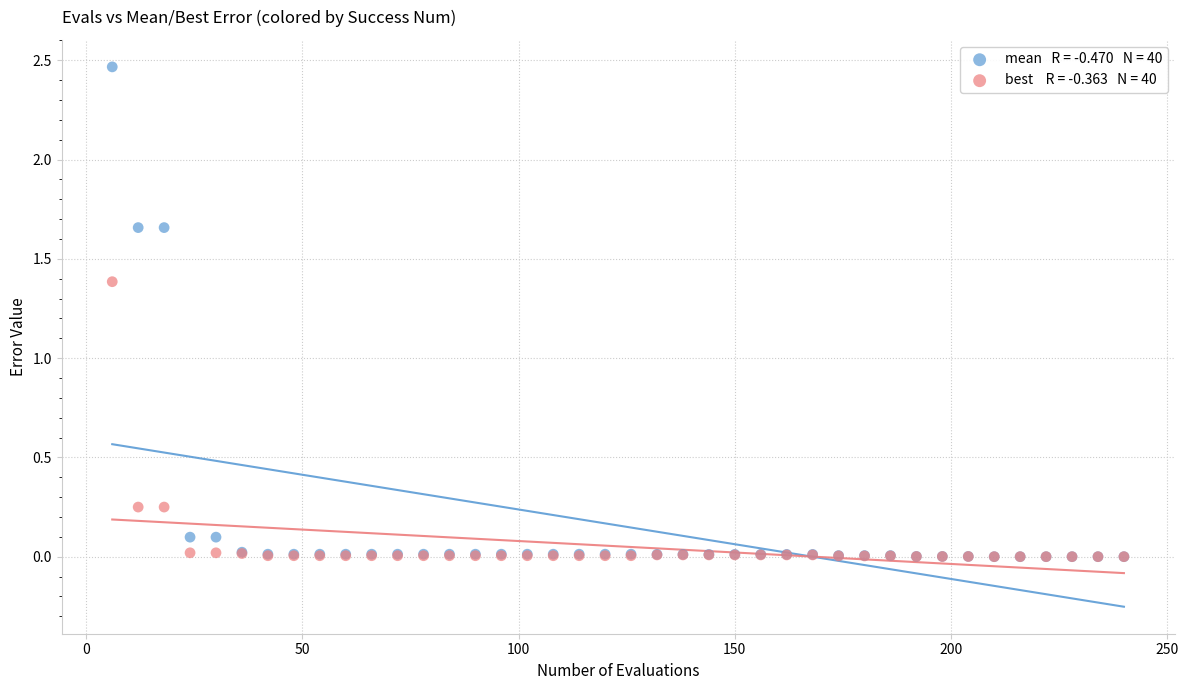

Across all series, what Y value is closest to 1?

1.4